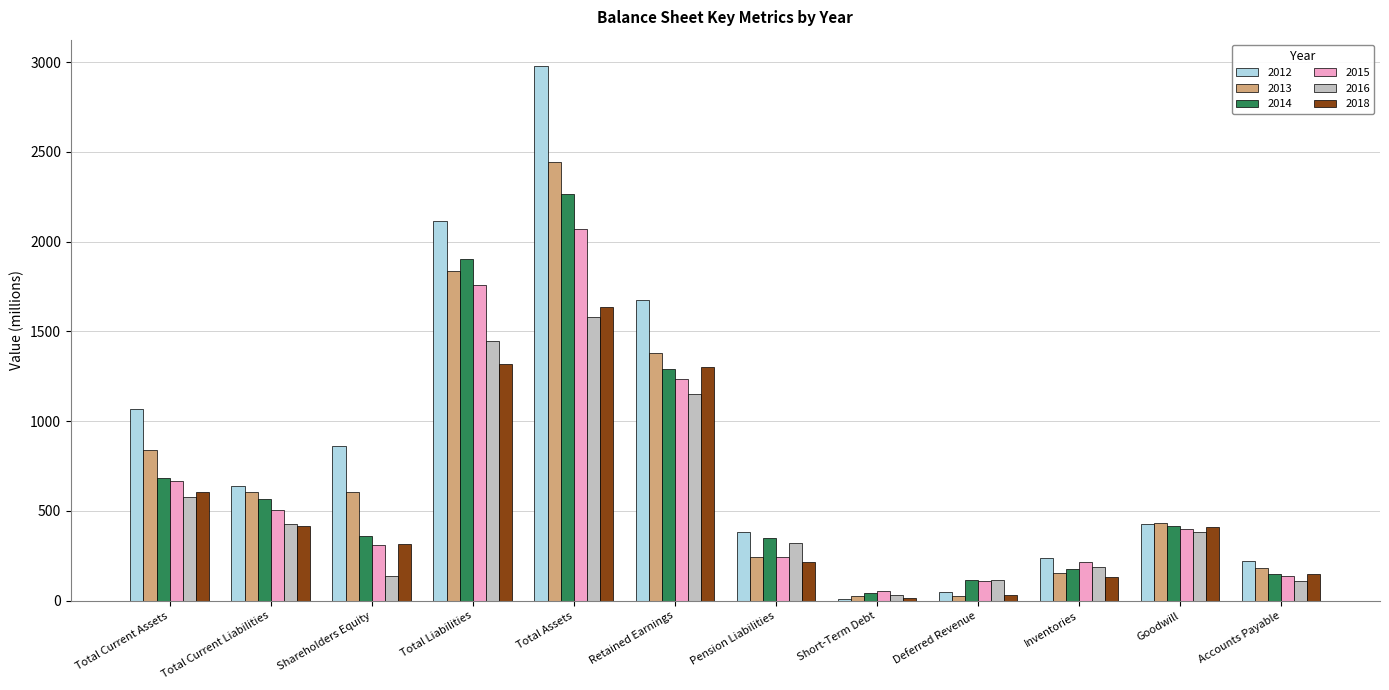

What is the approximate value of 2018 at Total Assets, to the nearest 50?

1650